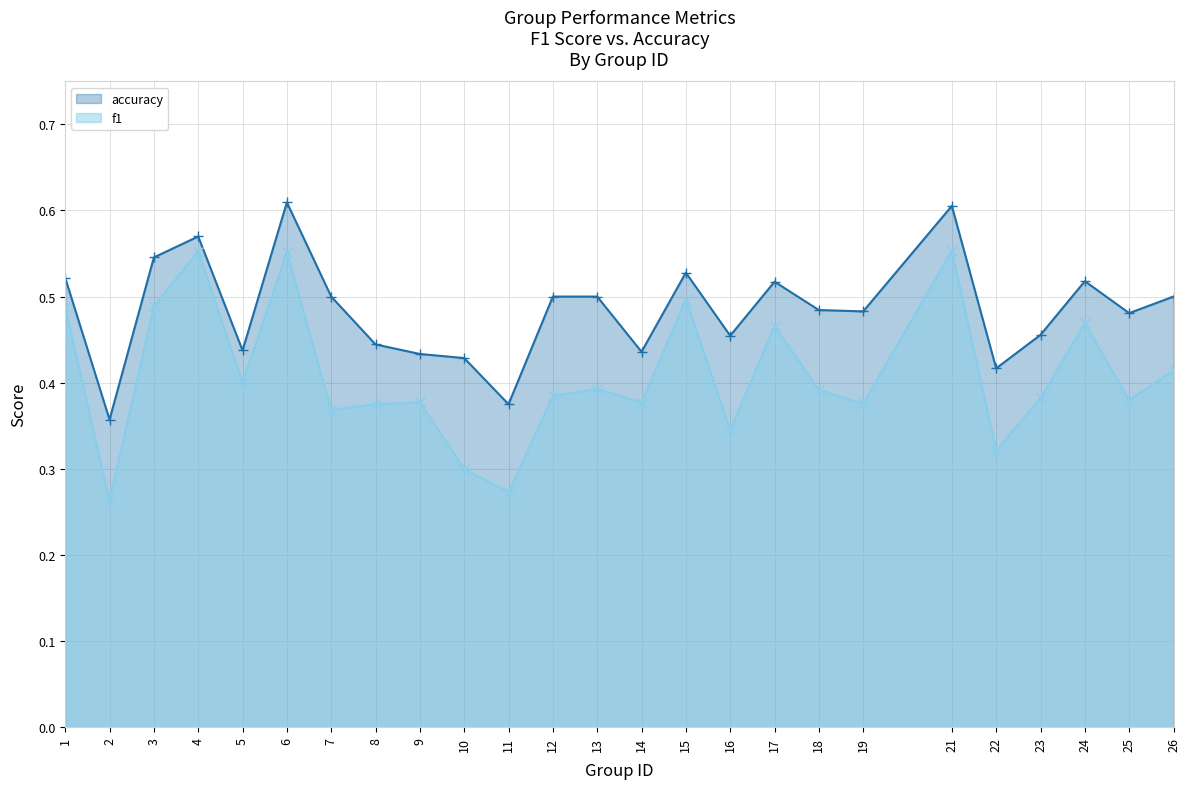

Reading right to left, list all the values displayed in this chart.

f1: 26=0.4	25=0.4	24=0.5	23=0.4	22=0.3	21=0.6	19=0.4	18=0.4	17=0.5	16=0.3	15=0.5	14=0.4	13=0.4	12=0.4	11=0.3	10=0.3	9=0.4	8=0.4	7=0.4	6=0.6	5=0.4	4=0.6	3=0.5	2=0.3	1=0.5
accuracy: 26=0.5	25=0.5	24=0.5	23=0.5	22=0.4	21=0.6	19=0.5	18=0.5	17=0.5	16=0.5	15=0.5	14=0.4	13=0.5	12=0.5	11=0.4	10=0.4	9=0.4	8=0.4	7=0.5	6=0.6	5=0.4	4=0.6	3=0.5	2=0.4	1=0.5